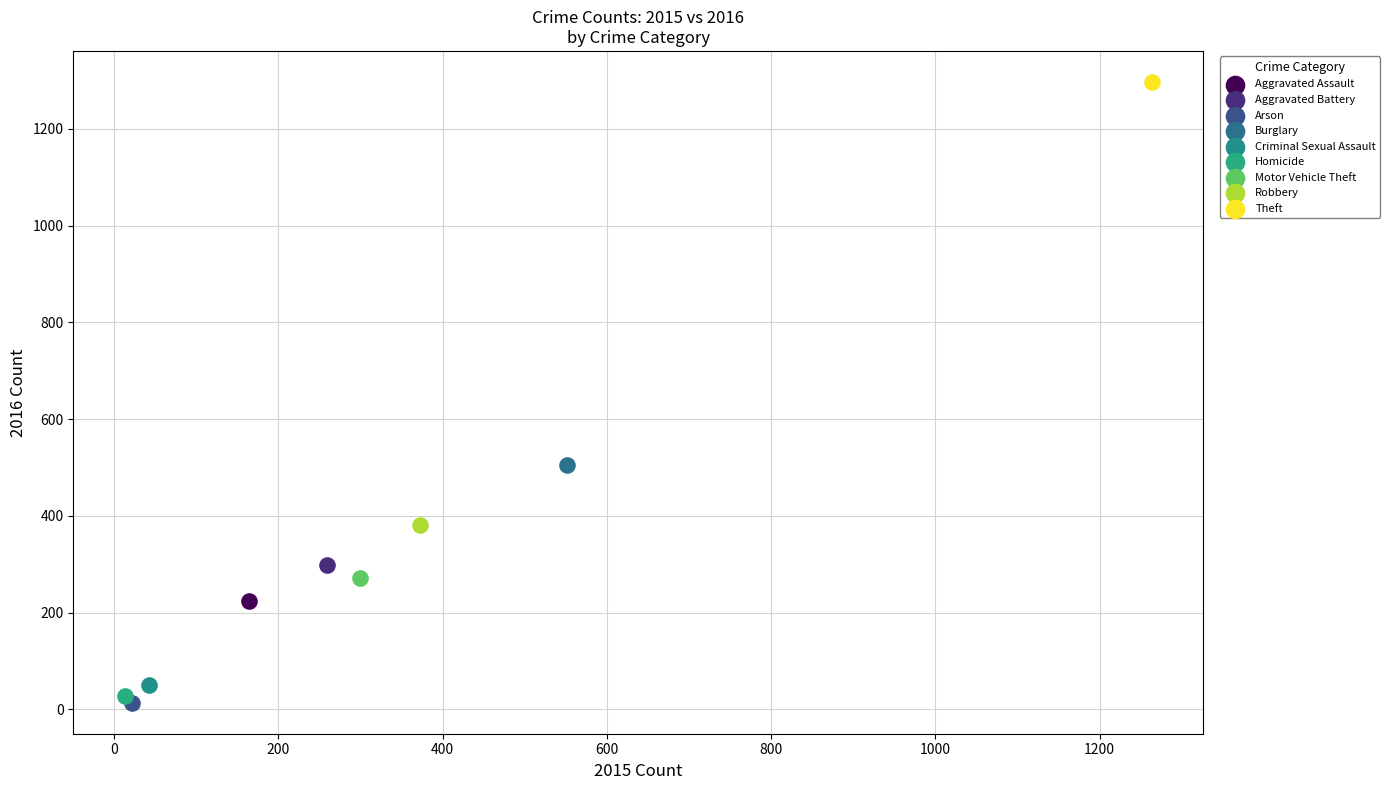

What are all the series names shown in the legend?

Aggravated Assault, Aggravated Battery, Arson, Burglary, Criminal Sexual Assault, Homicide, Motor Vehicle Theft, Robbery, Theft